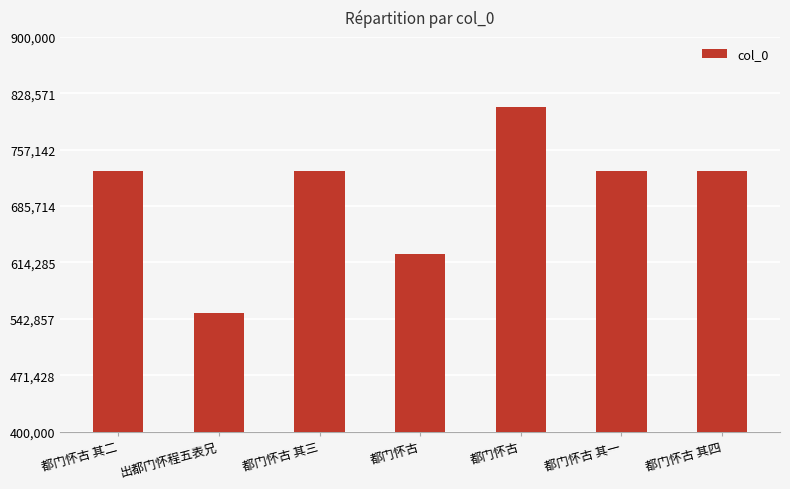

List the labels in order of value, smallest first.

出都门怀程五表兄, 都门怀古, 都门怀古 其一, 都门怀古 其二, 都门怀古 其三, 都门怀古 其四, 都门怀古